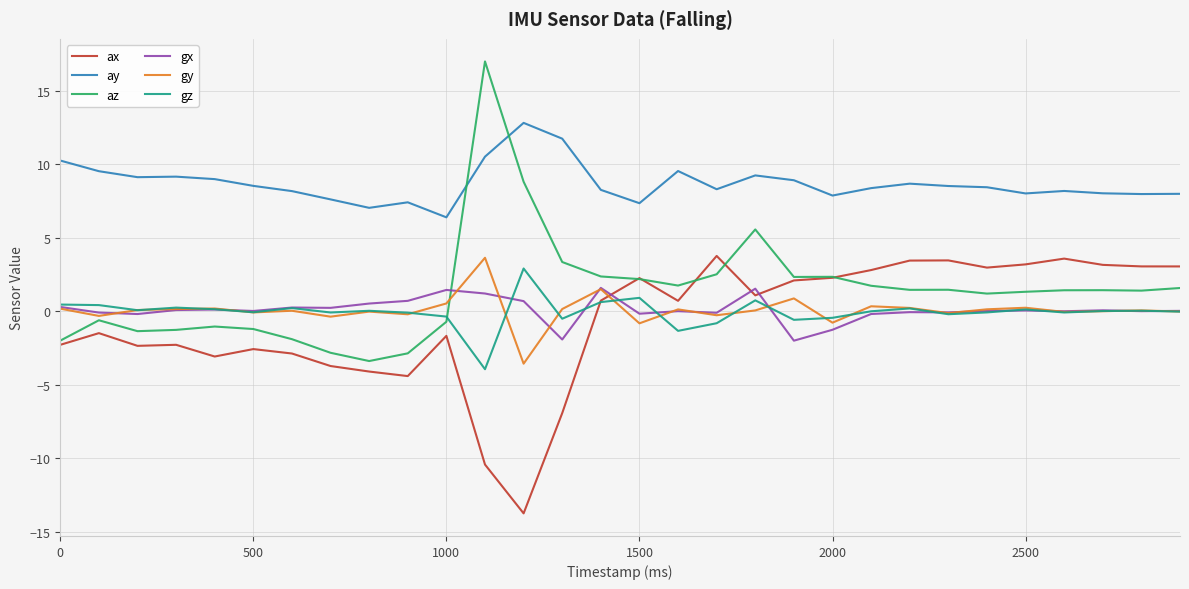

True or false: gy and ay intersect in this chart.

False